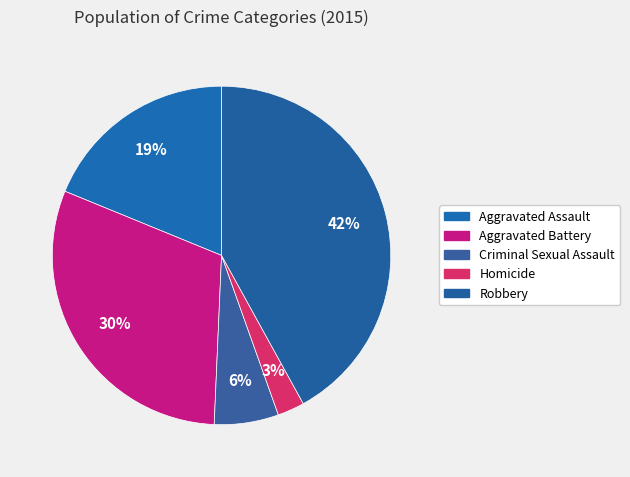

How much of the chart is everything except Robbery?

58.0%